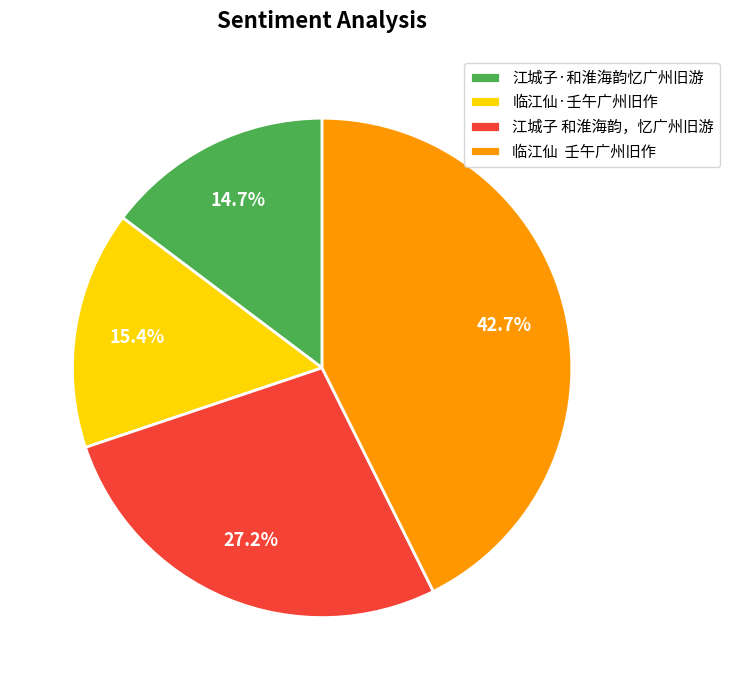

To the nearest percent, what is the average slice percentage?

25%